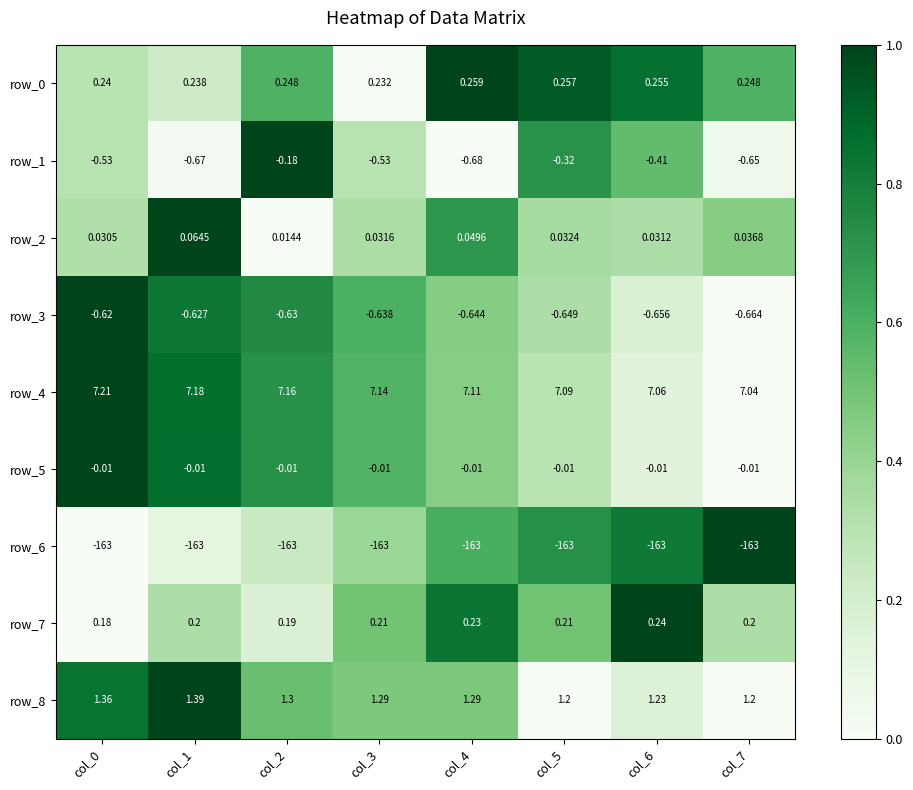

What value does the row_6 series have at col_6?

-163.0